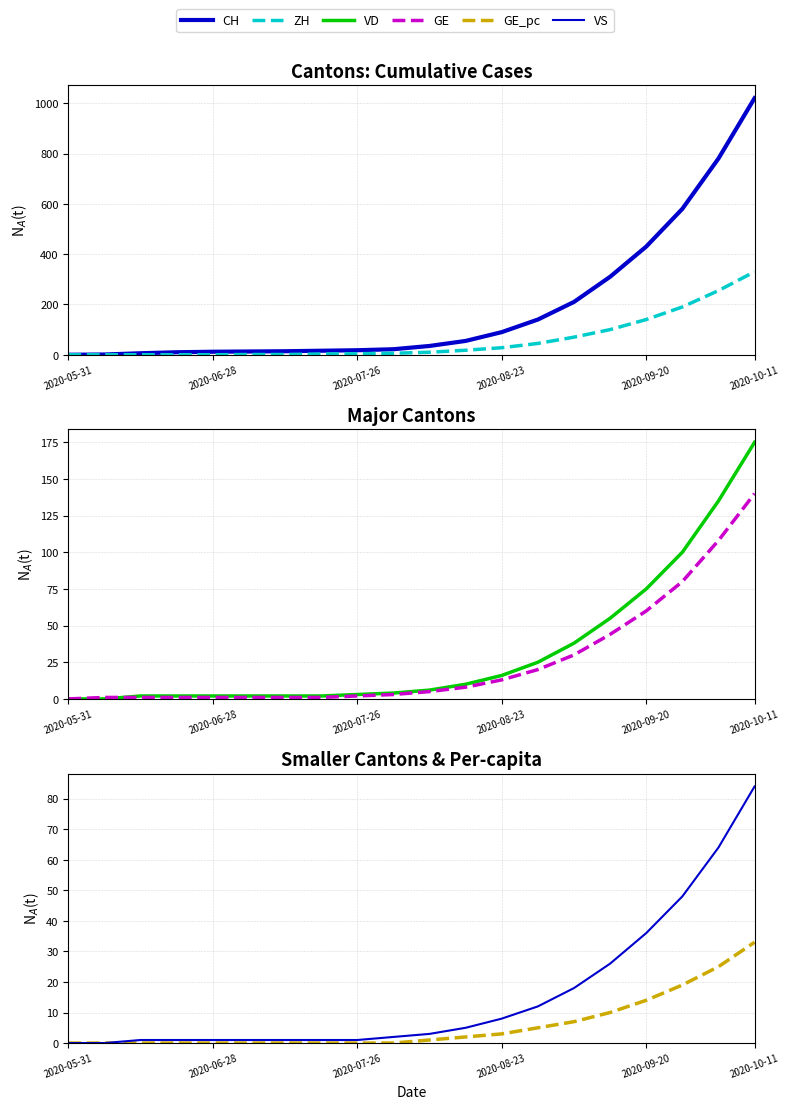

Between 9 and 17, which is larger?

17